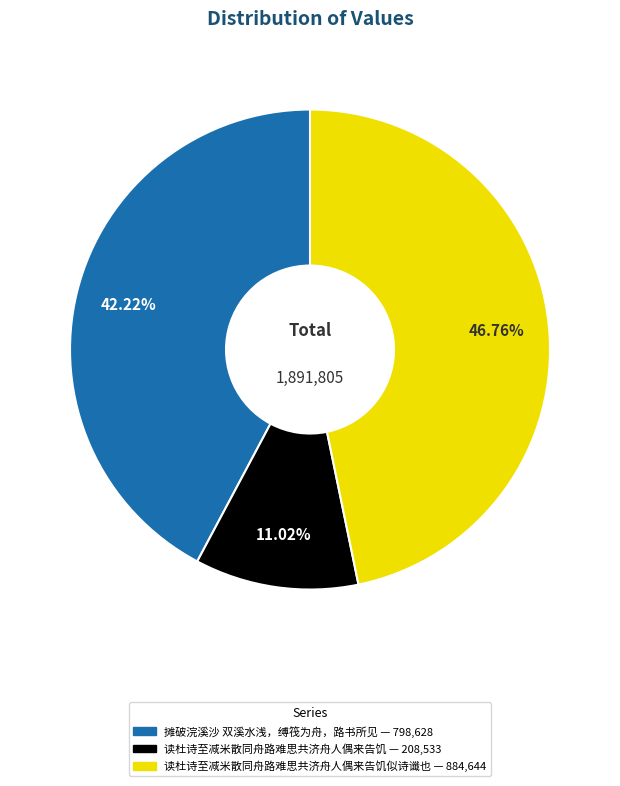

Is there a majority slice in this chart?

No